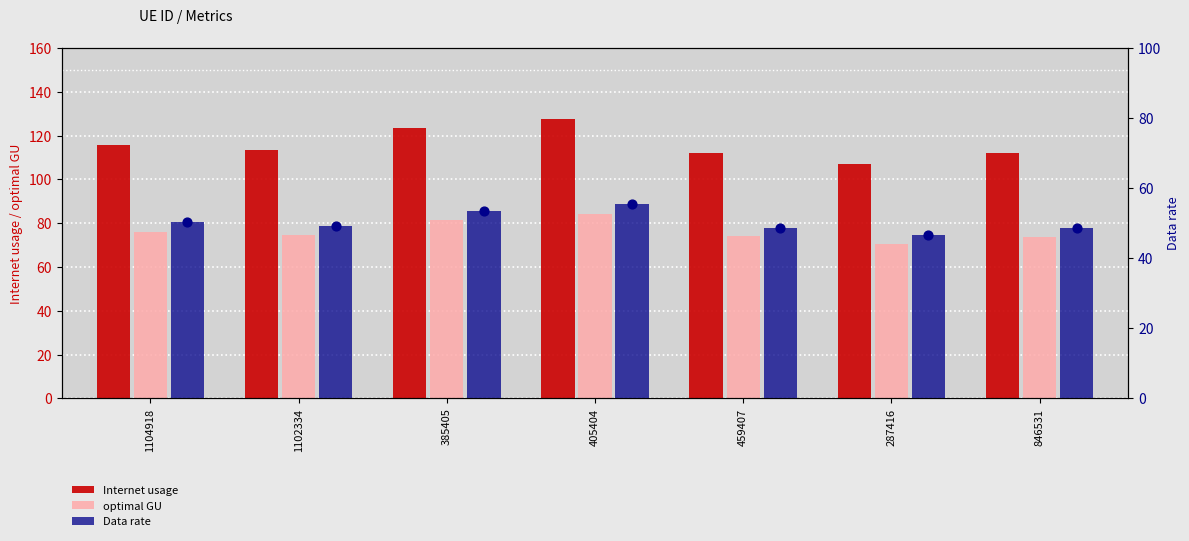

Is the value of optimal GU at 1104918 greater than the value of Internet usage at 405404?

No